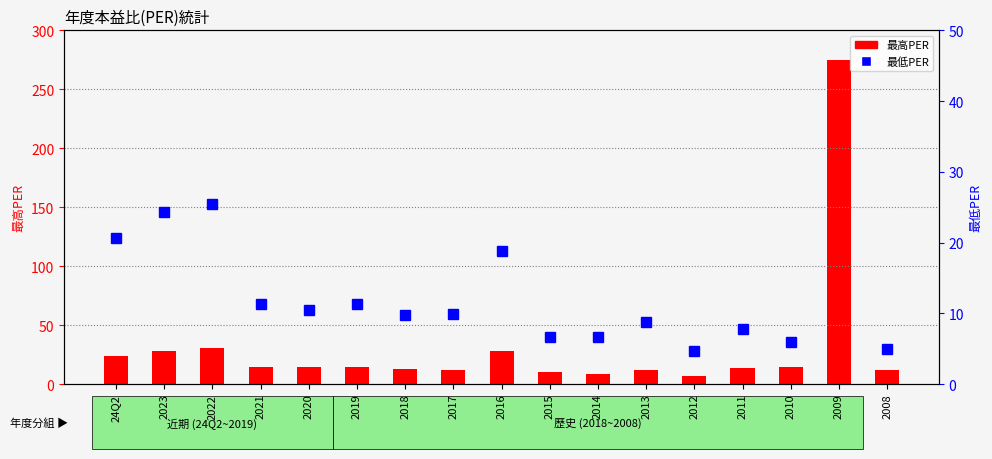

What is the value of the 最高PER bar at the 1st from the left?

23.6